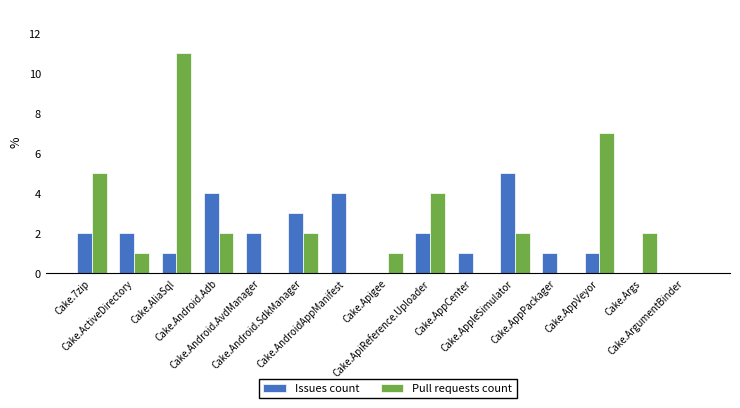

Which series has the largest total across all categories?

Pull requests count